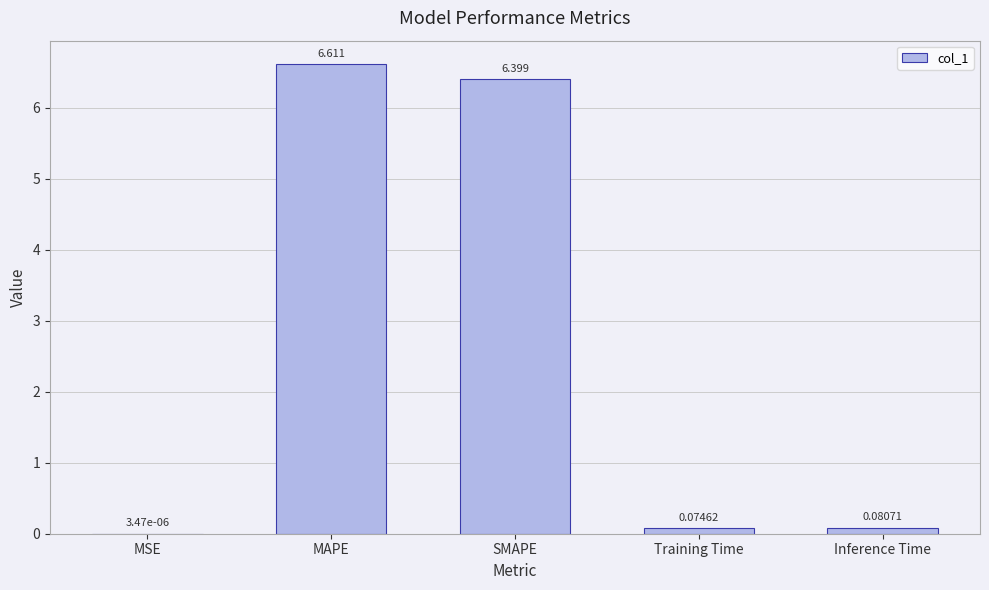

Count the number of data series in this chart.

1